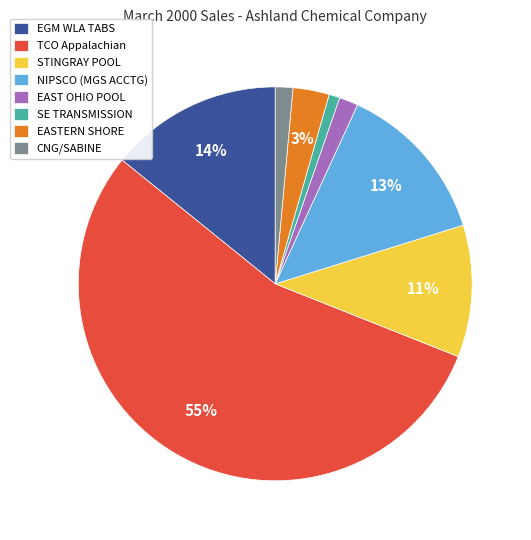

Is the sum of CNG/SABINE and SE TRANSMISSION greater than half?

No